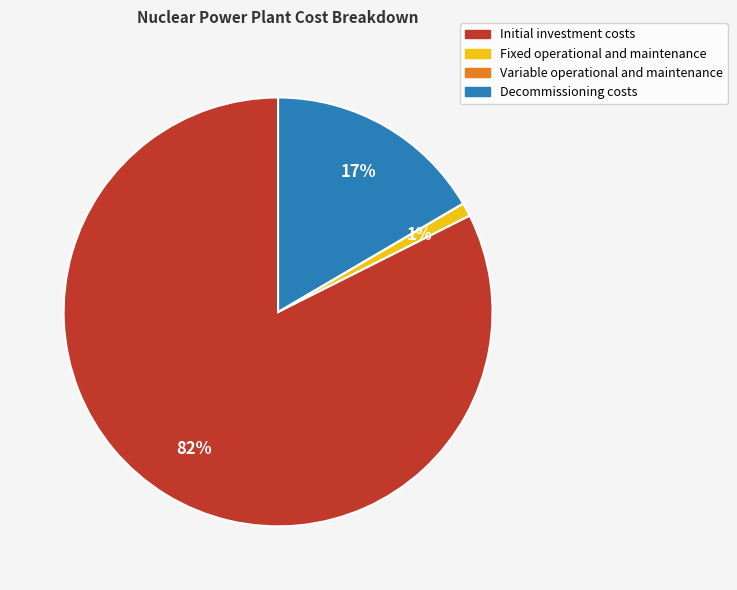

To the nearest percent, what is the average slice percentage?

25%